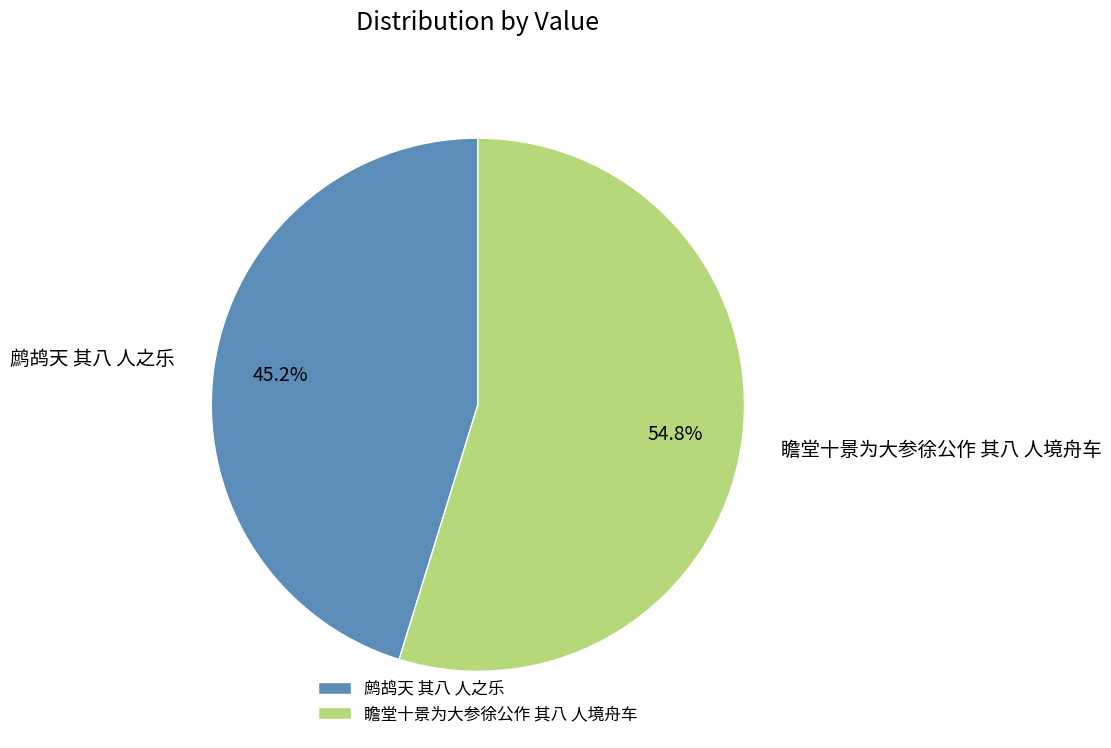

Combined, what portion of the pie is 鹧鸪天 其八 人之乐 and 瞻堂十景为大参徐公作 其八 人境舟车?

100.0%